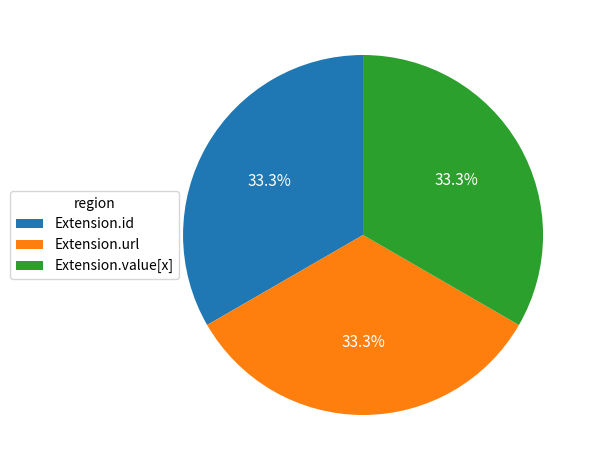

Approximately how many times larger is the value at Extension.url compared to Extension.id?

1.0